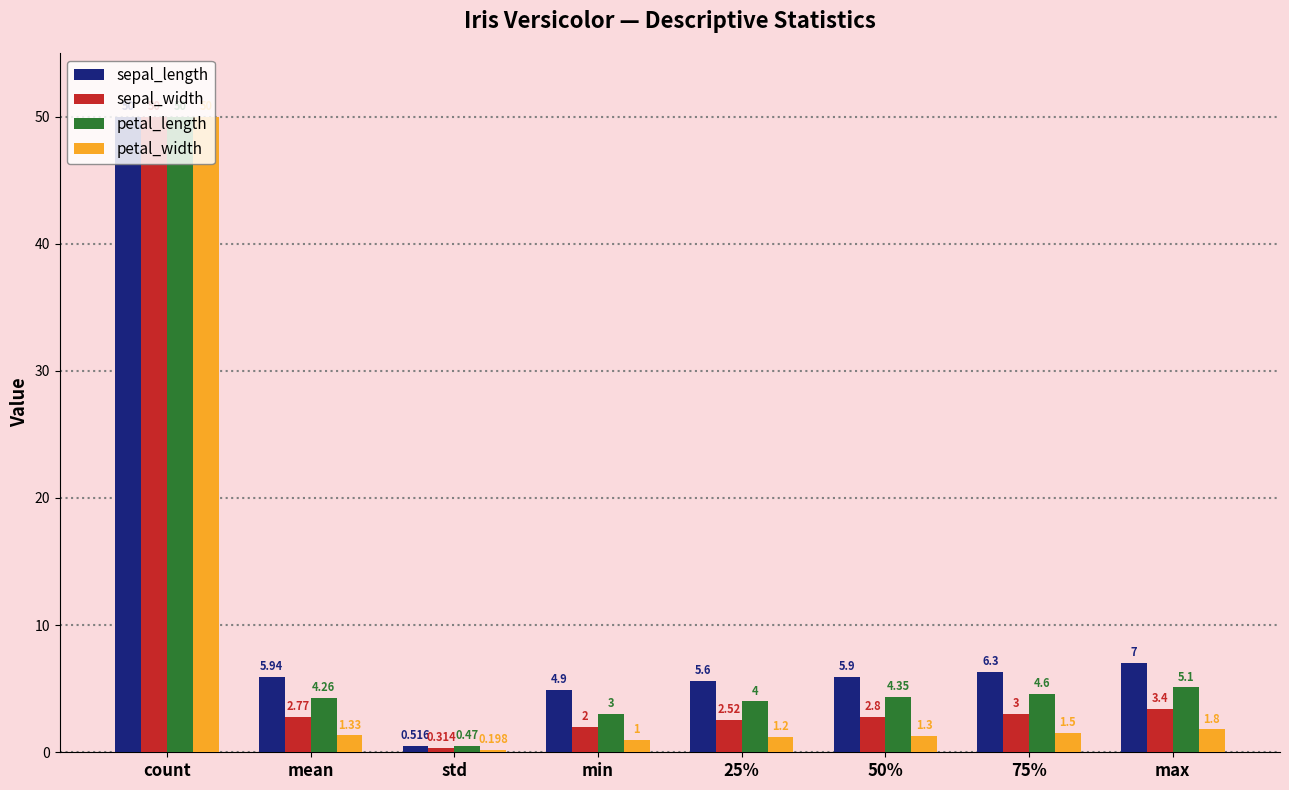

At how many categories does at least one series exceed 21?

1